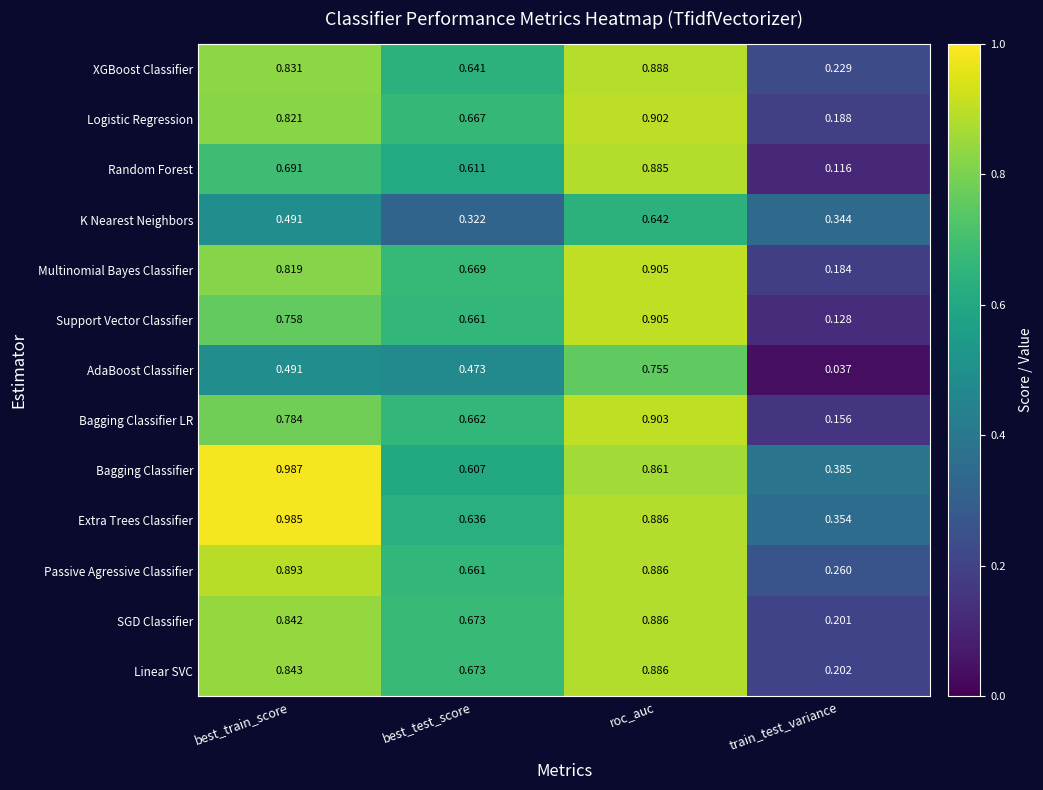

Rank the categories by Bagging Classifier value from lowest to highest.

train_test_variance, best_test_score, roc_auc, best_train_score